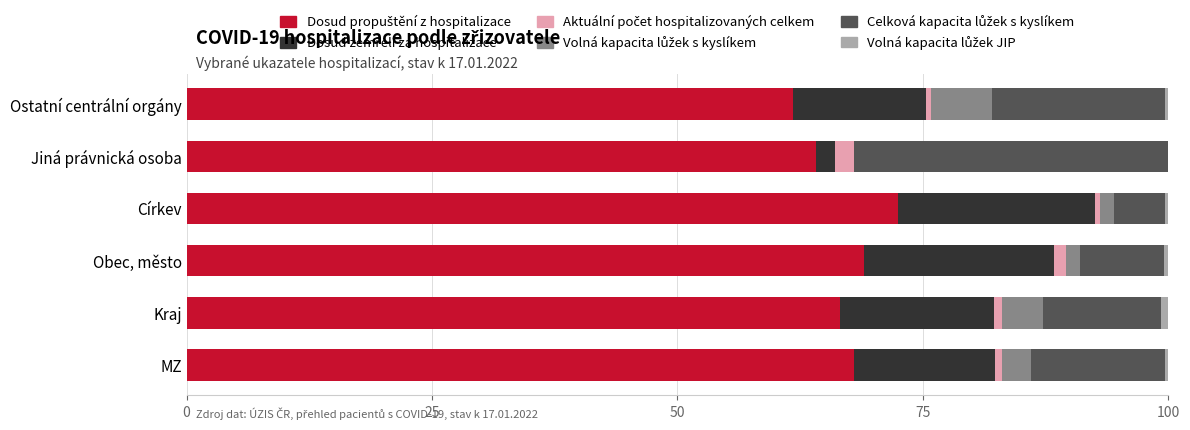

How many categories are shown in the chart?

6